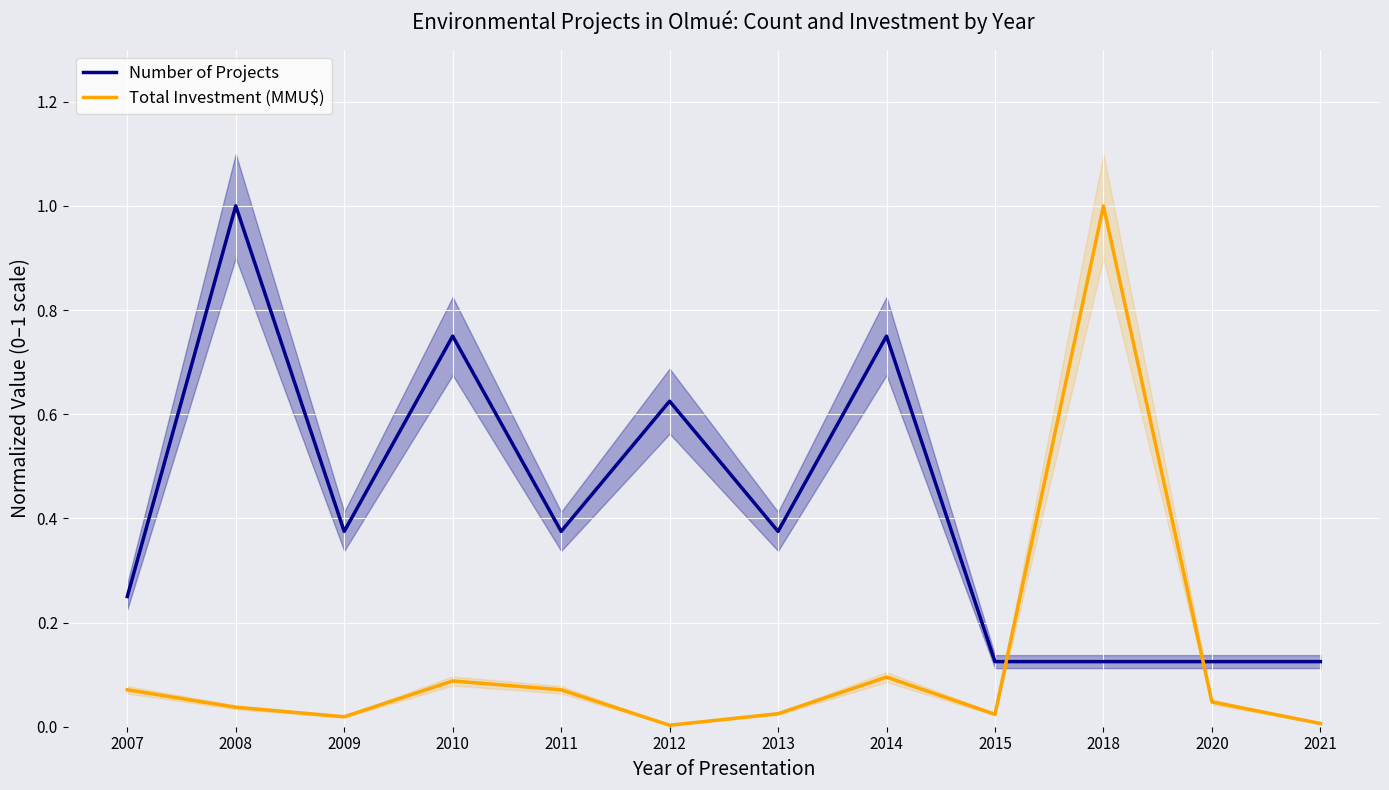

After their last crossing, which series has the higher values: Number of Projects or Total Investment (MMU$)?

Number of Projects